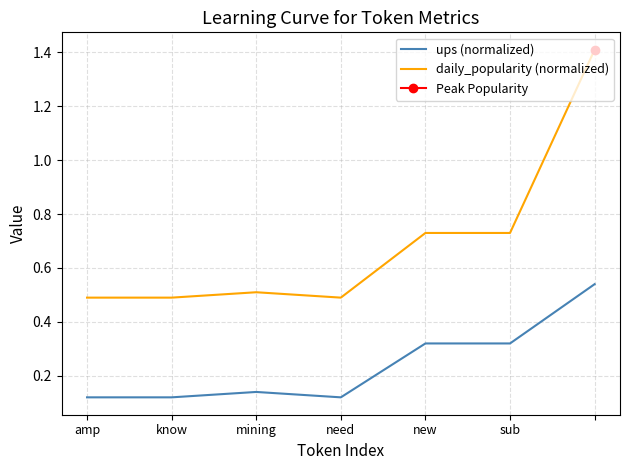

Is the value of daily_popularity (normalized) at new greater than the value of ups (normalized) at 6?

Yes